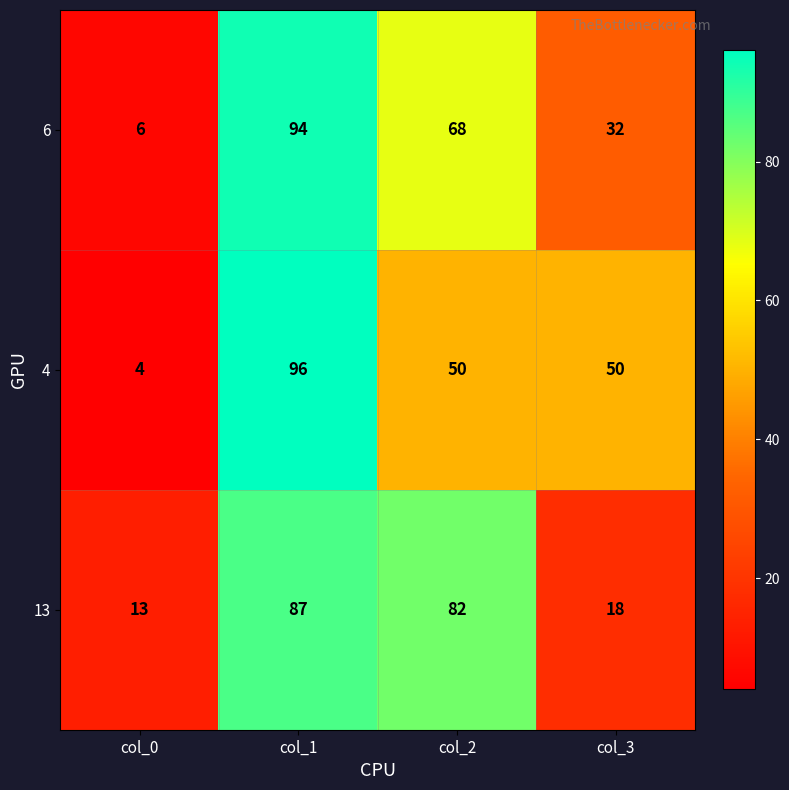

What is the difference between the highest and lowest values at col_3?

32